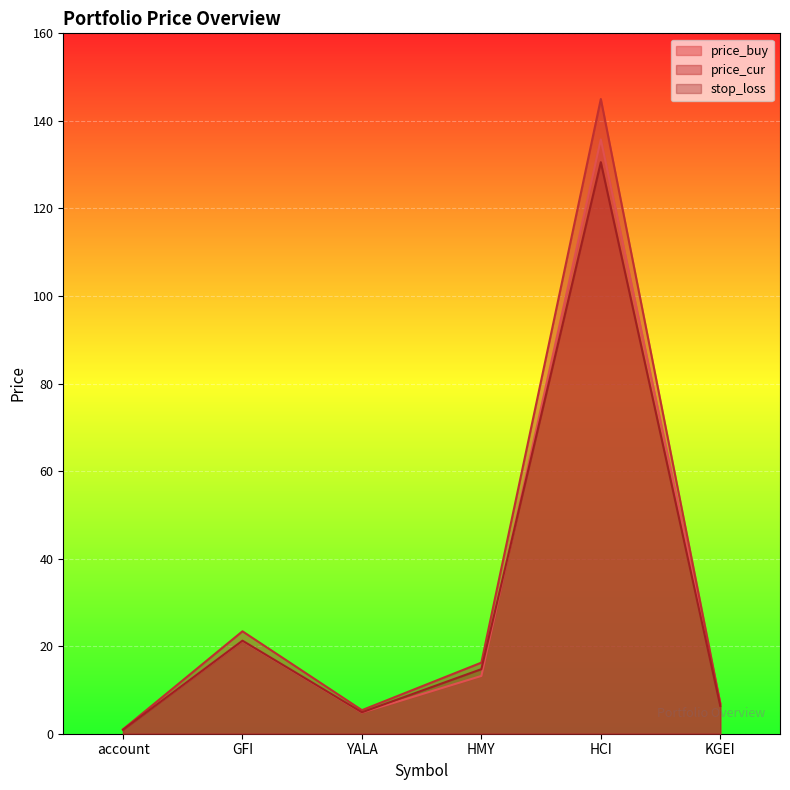

Reading left to right, transcribe all the data shown in this chart.

price_buy: 1.0	21.2	4.8	13.2	135.8	7.0
price_cur: 1.0	23.4	5.4	16.2	145.0	6.9
stop_loss: 0.9	21.3	4.9	14.8	130.6	6.3